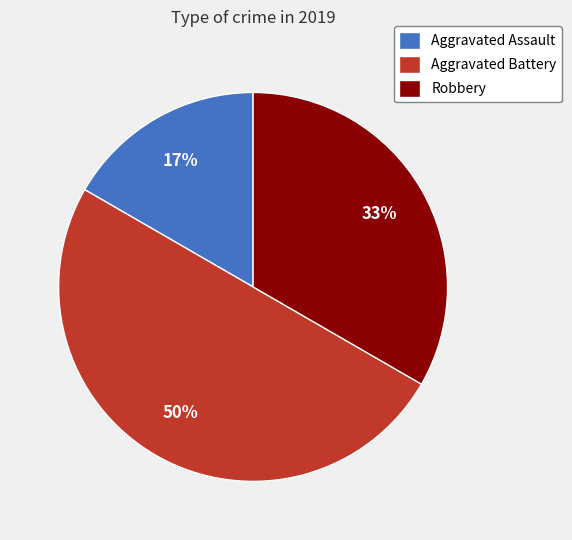

Is the sum of Robbery and Aggravated Battery greater than half?

Yes